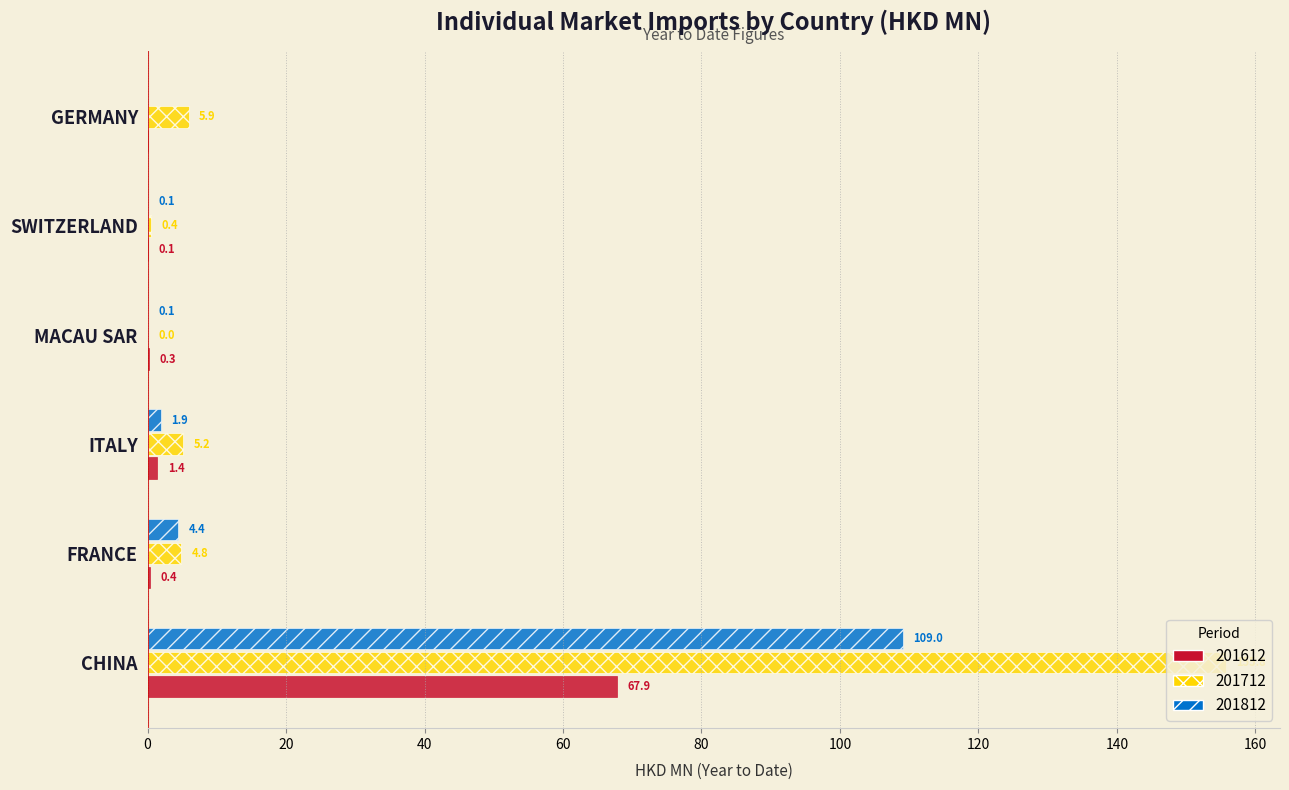

Which series changed the most between MACAU SAR and GERMANY?

201712